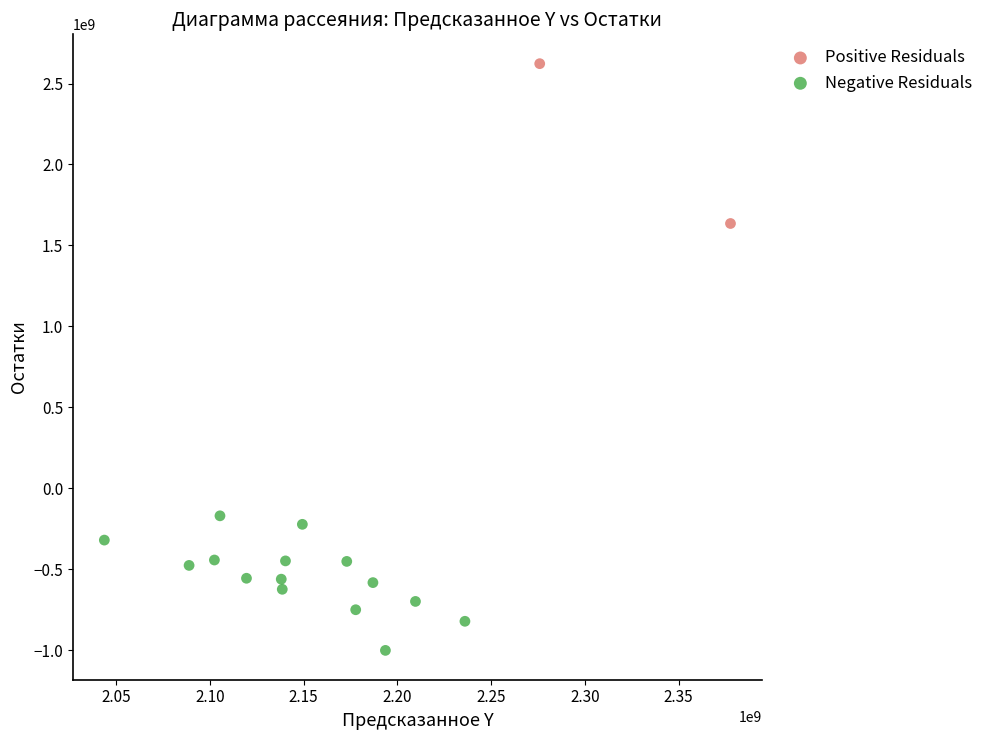

Which series reaches the maximum Y coordinate?

Positive Residuals